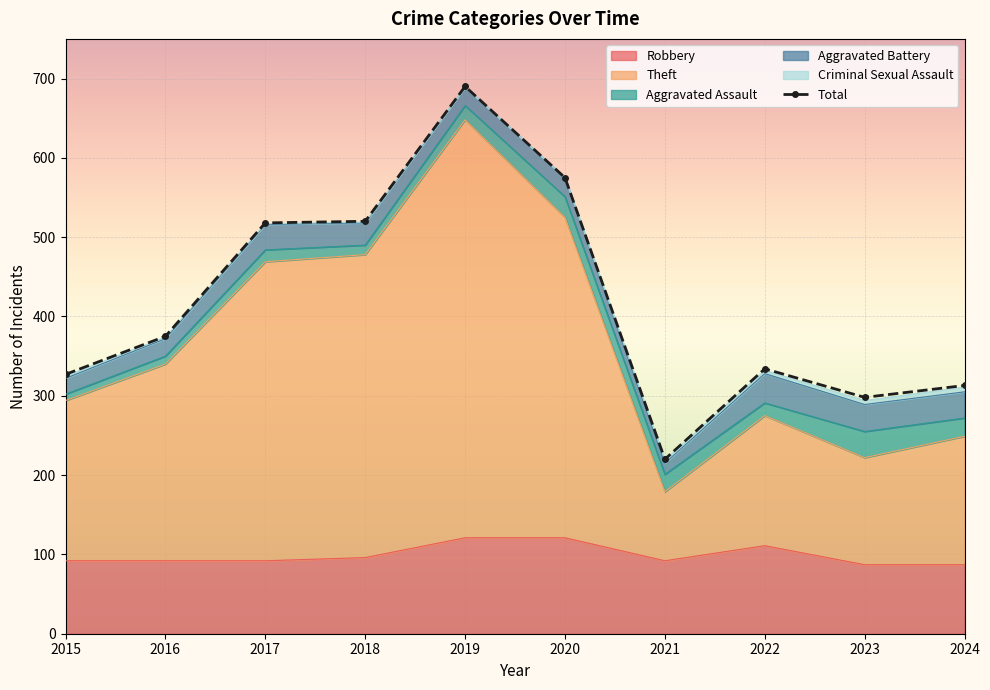

True or false: Theft and Total intersect in this chart.

False